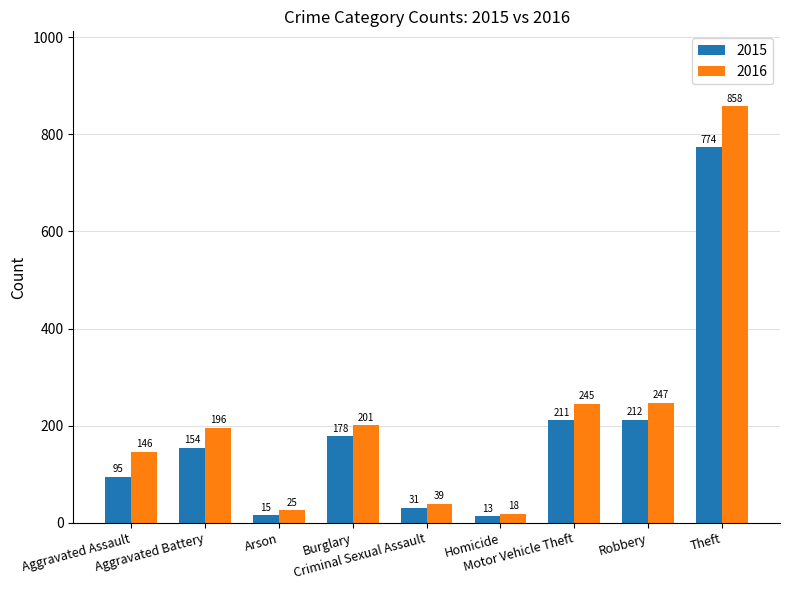

Does the chart contain stacked bars?

No